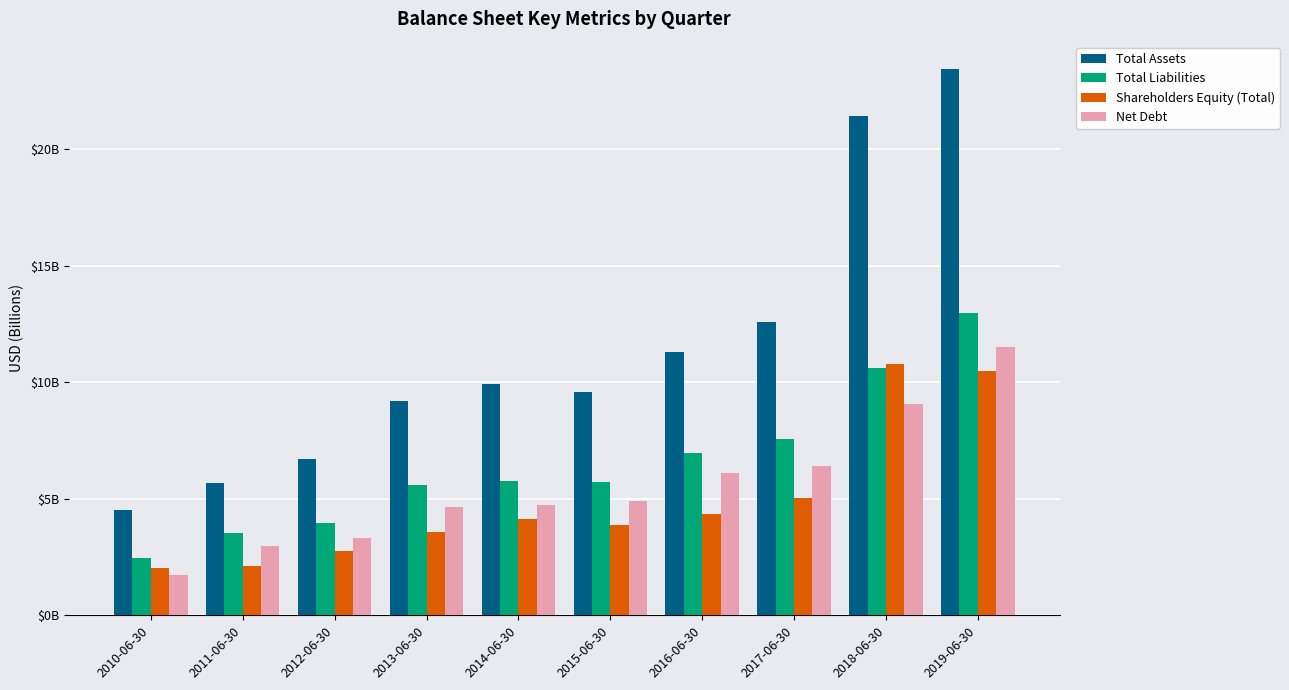

What are all the series names shown in the legend?

Total Assets, Total Liabilities, Shareholders Equity (Total), Net Debt